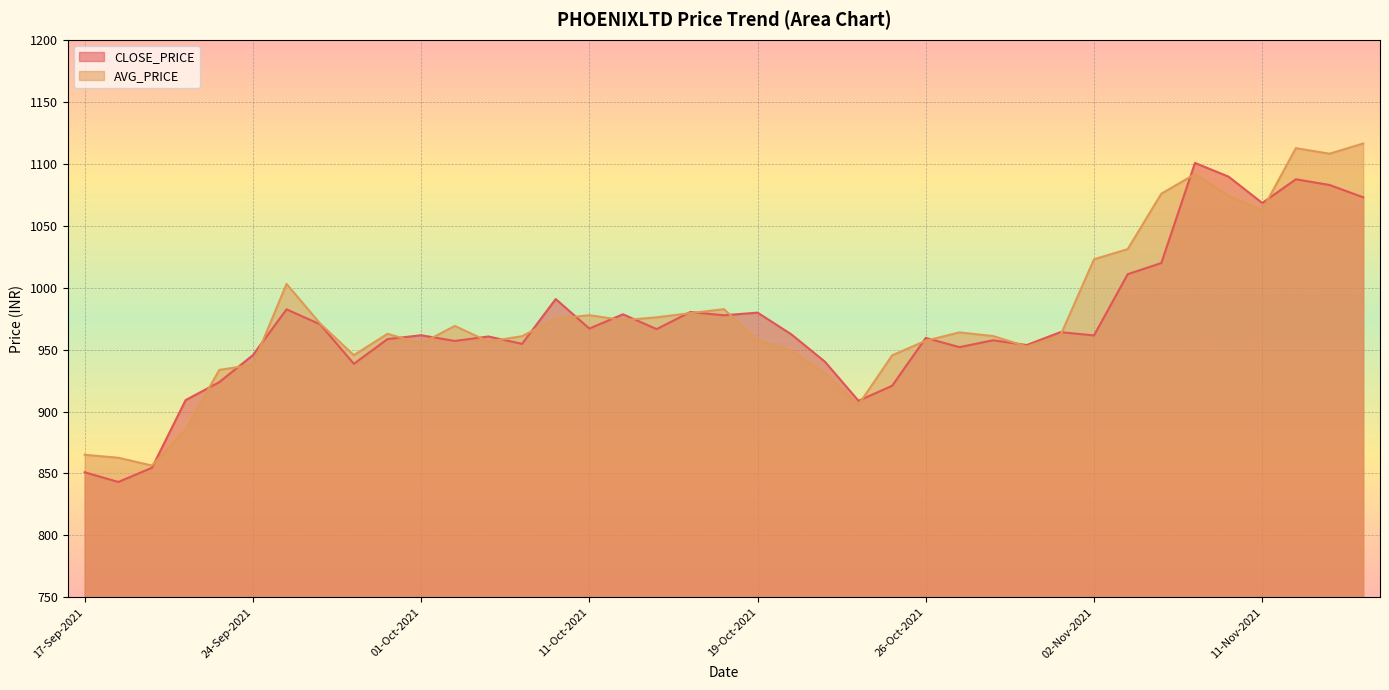

List the series in order of their peak value, highest first.

AVG_PRICE, CLOSE_PRICE